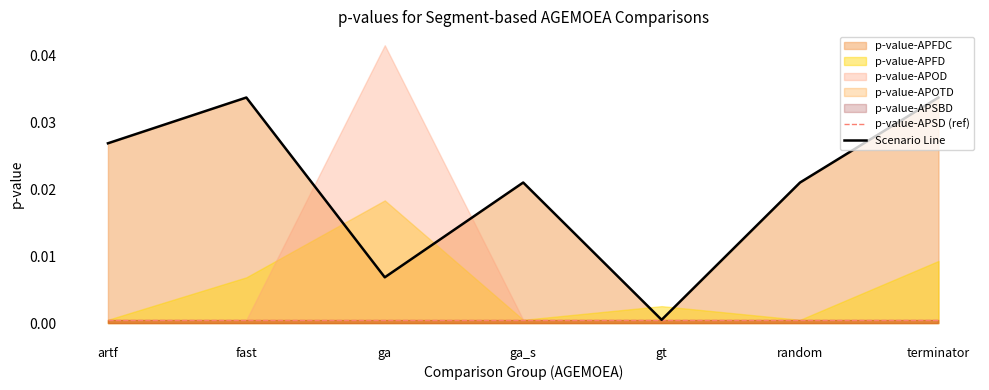

What is the label of the 5th point from the left?

gt